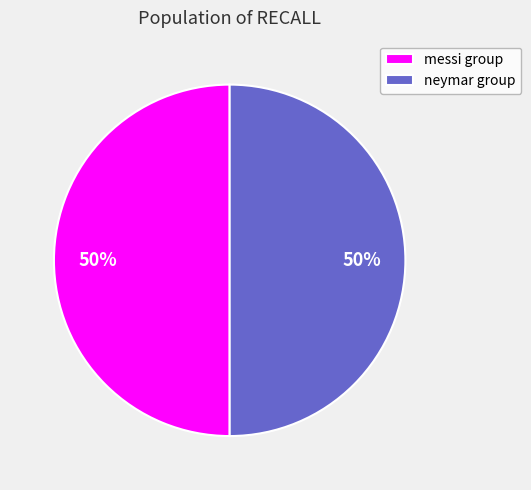

Count the number of slices in the pie.

2